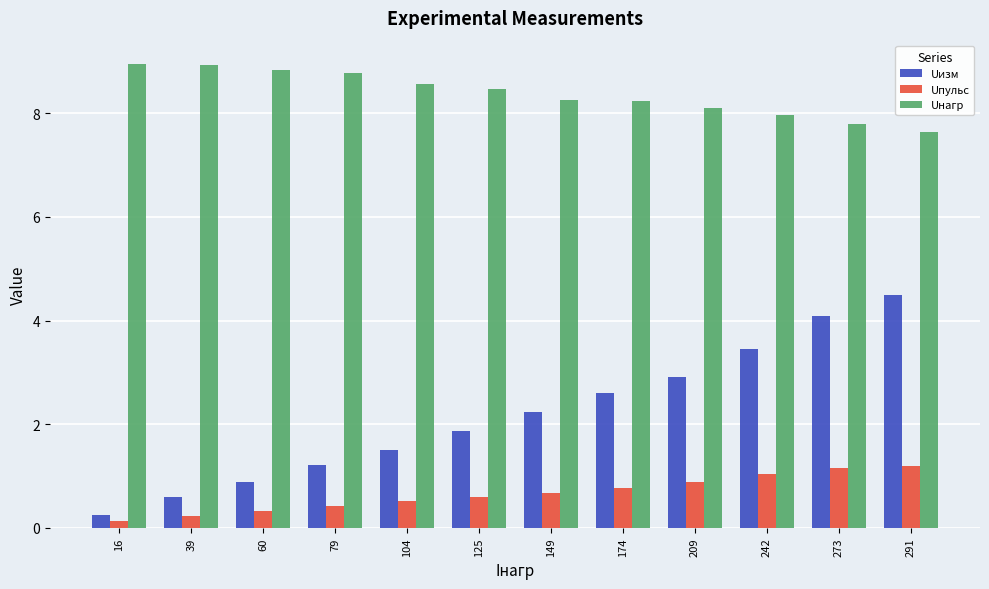

List the series in order of their overall mean, highest first.

Uнагр, Uизм, Uпульс